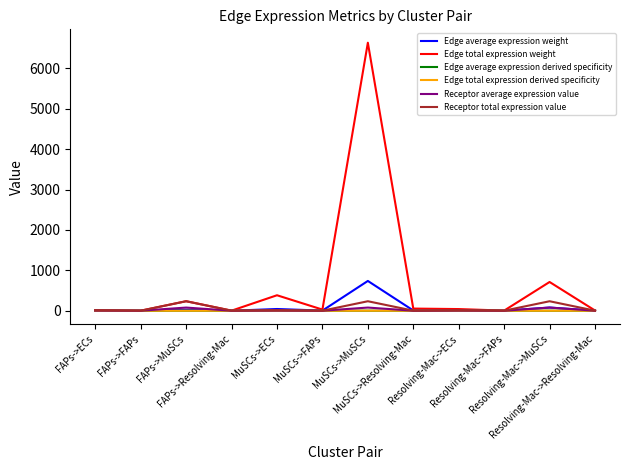

What position from the left is FAPs->MuSCs?

3